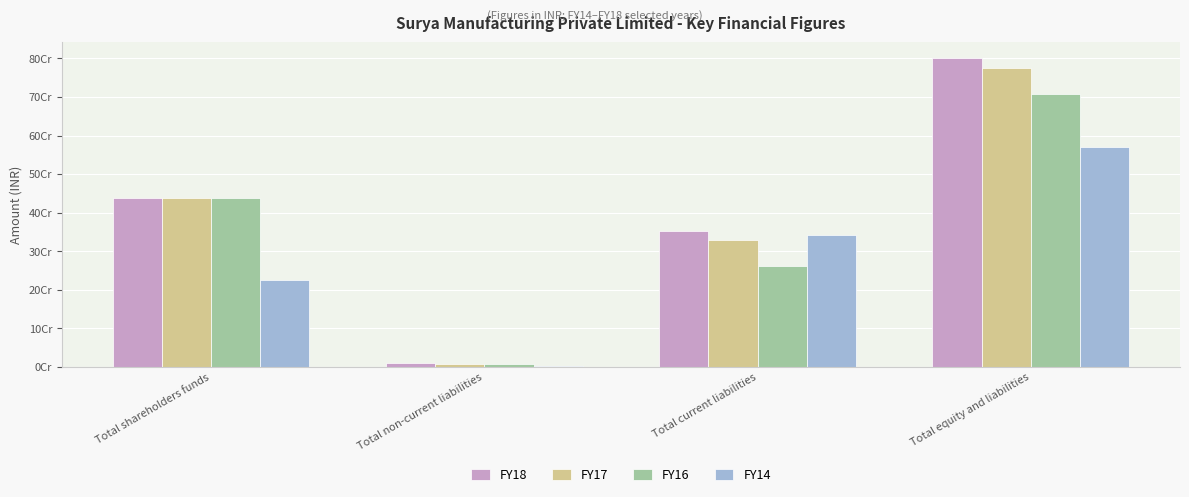

Where does the FY17 series first go above 439004278?

Total equity and liabilities